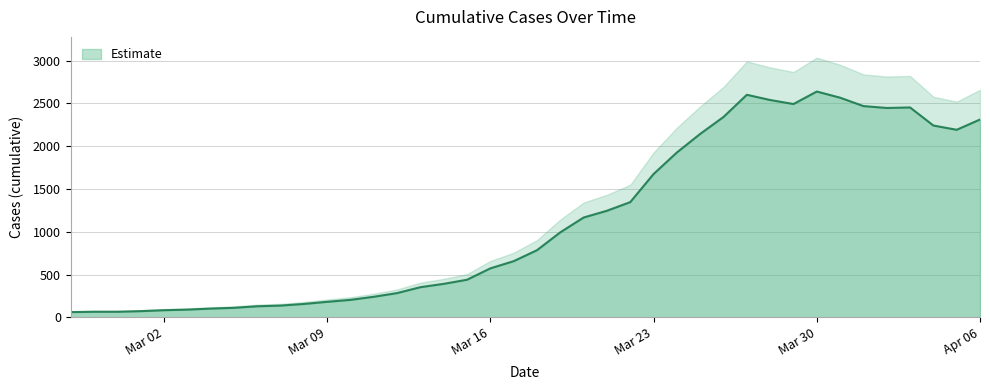

Reading left to right, transcribe all the data shown in this chart.

61	65	65	72	83	90	102	111	129	137	156	181	204	240	283	352	391	439	572	656	784	993	1166	1245	1346	1674	1926	2143	2341	2600	2539	2492	2638	2566	2468	2446	2452	2241	2191	2311